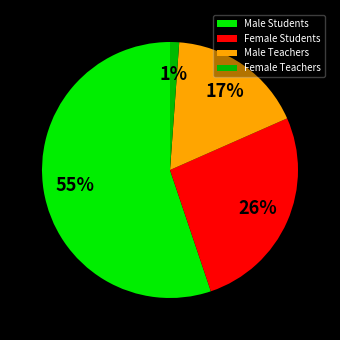

Is there a majority slice in this chart?

Yes